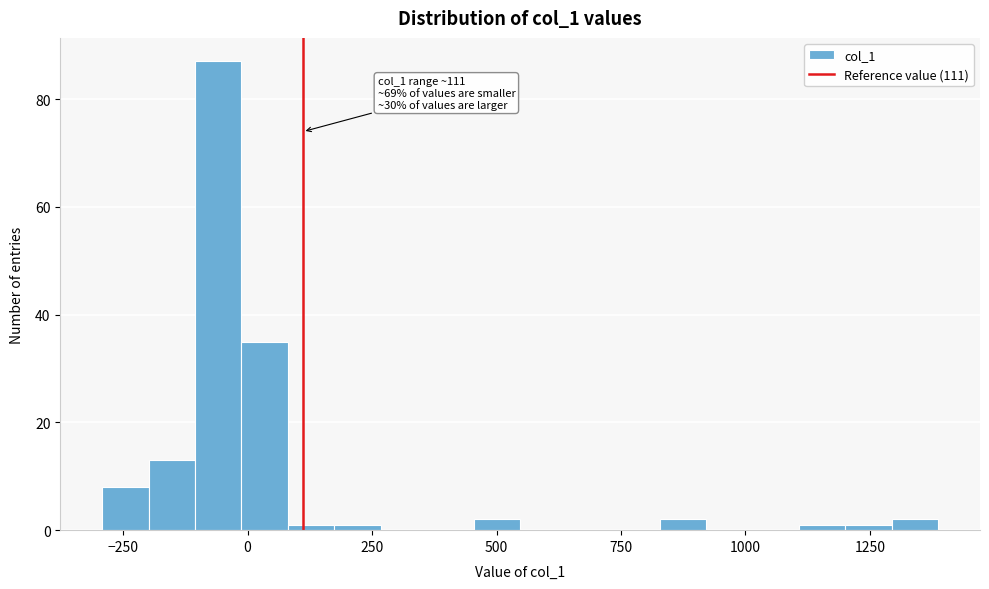

Read against the x-axis, roughly where is the centre of the tallest bar?

-50